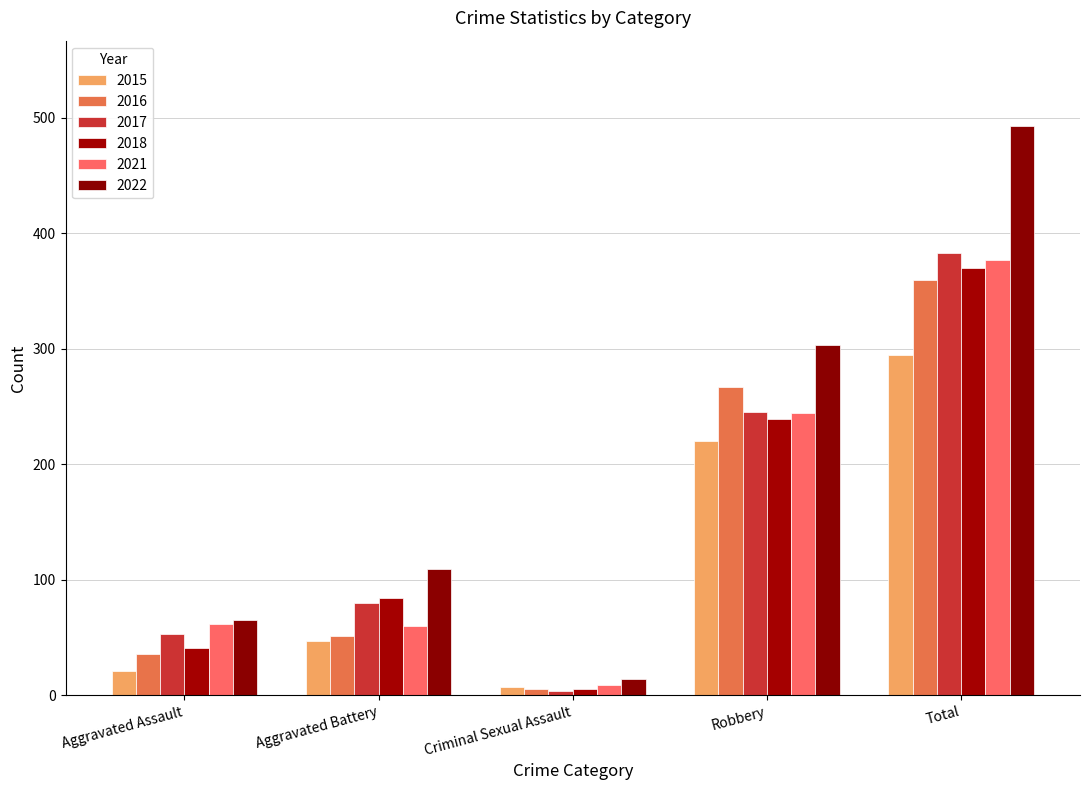

What is the spread (max minus min) of values at Robbery?

83